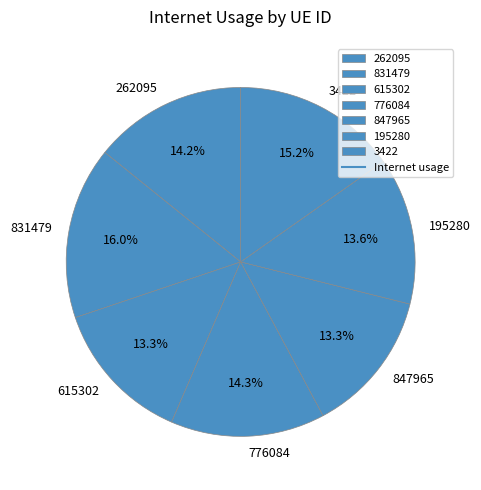

Does 776084 represent more than half of the total?

No